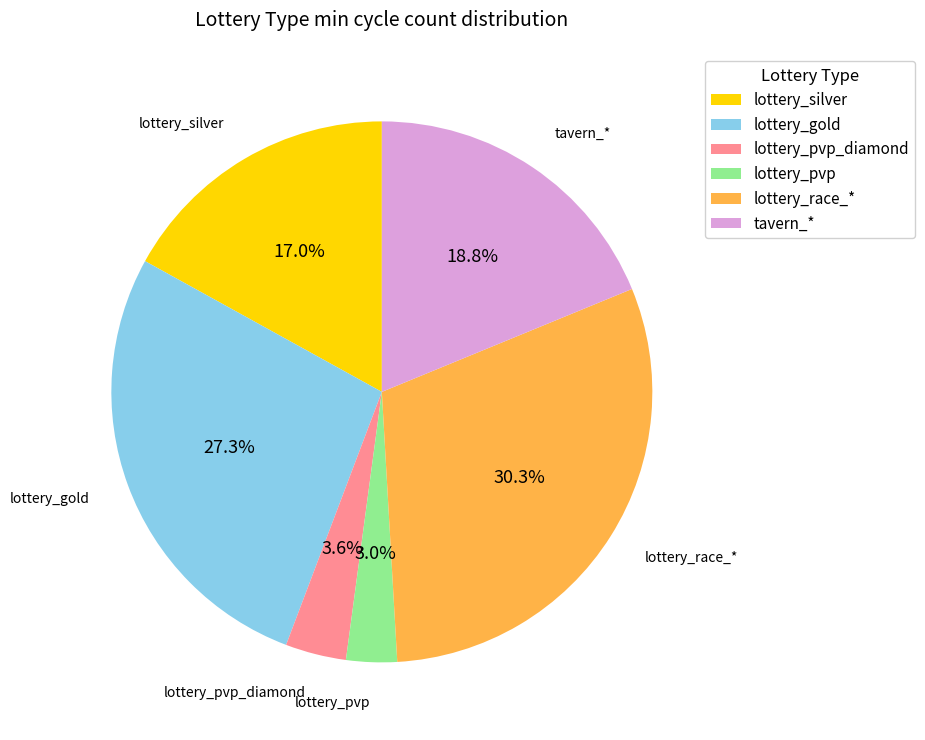

Rank the categories by value from highest to lowest.

lottery_race_*, lottery_gold, tavern_*, lottery_silver, lottery_pvp_diamond, lottery_pvp